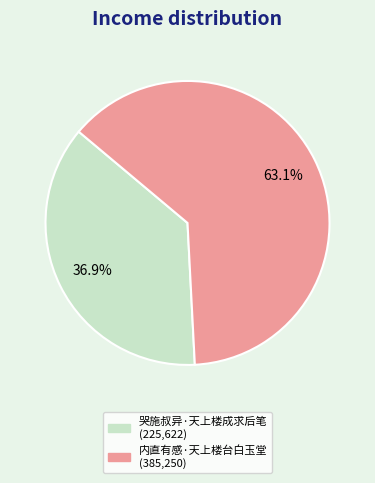

What is the smallest slice in the pie chart?

哭施叔异·天上楼成求后笔